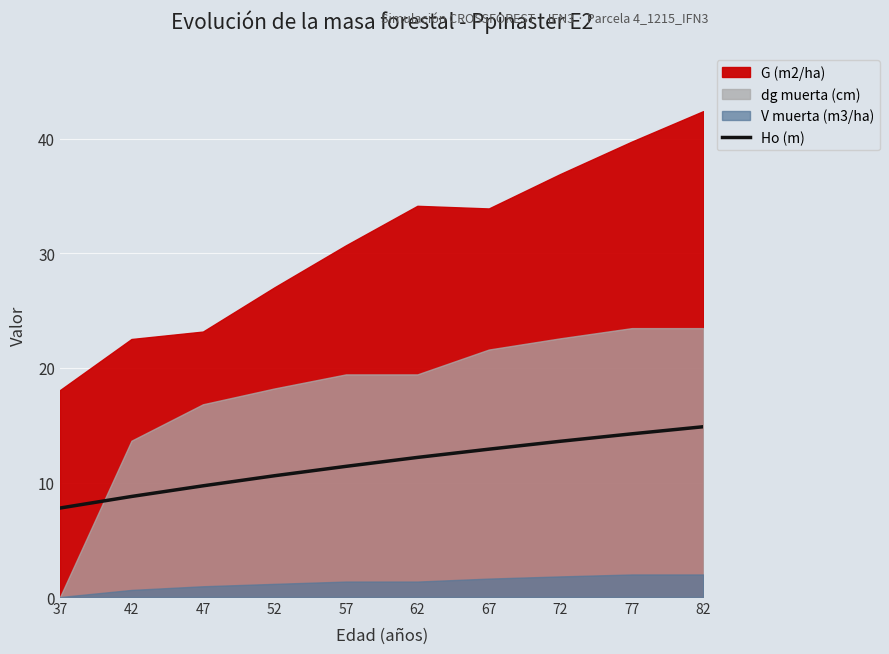

True or false: the data shows 12.9 at 67.

True